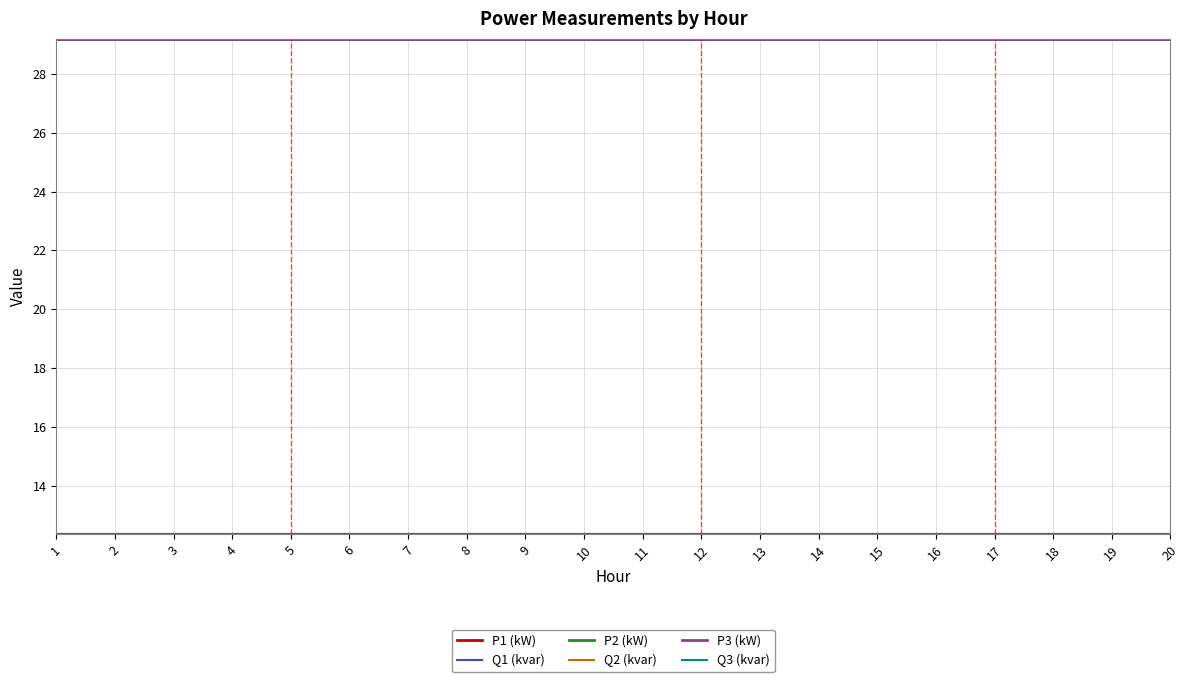

True or false: P2 (kW) has a value of 8.8 at 7.

False